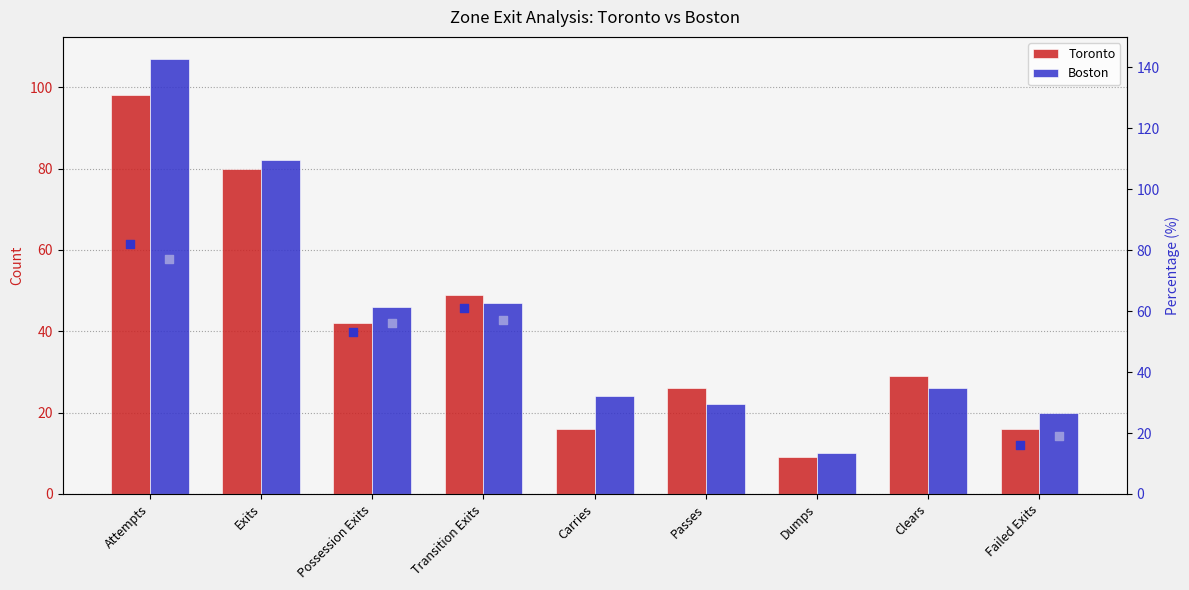

What is the total value across all series at Exits?

162